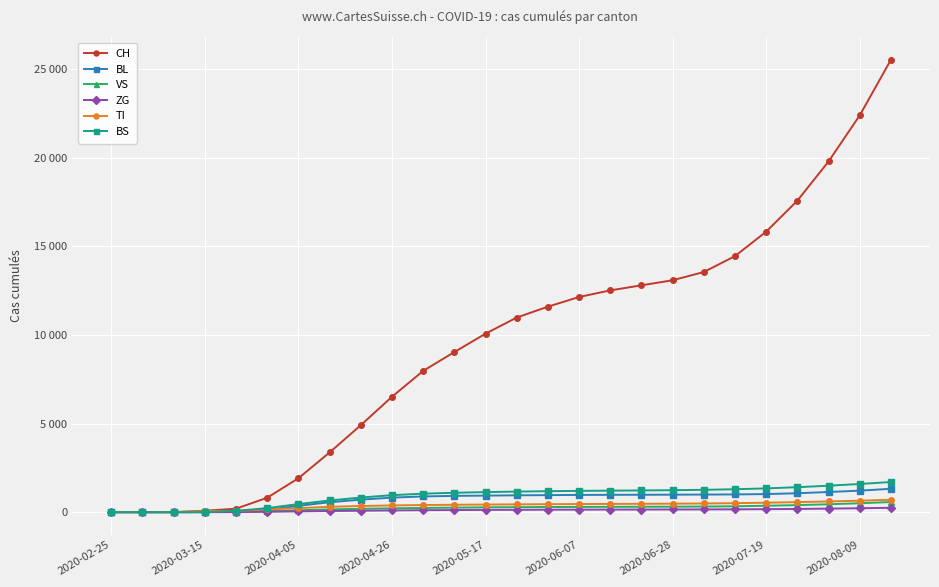

Does the chart have visible grid lines?

Yes